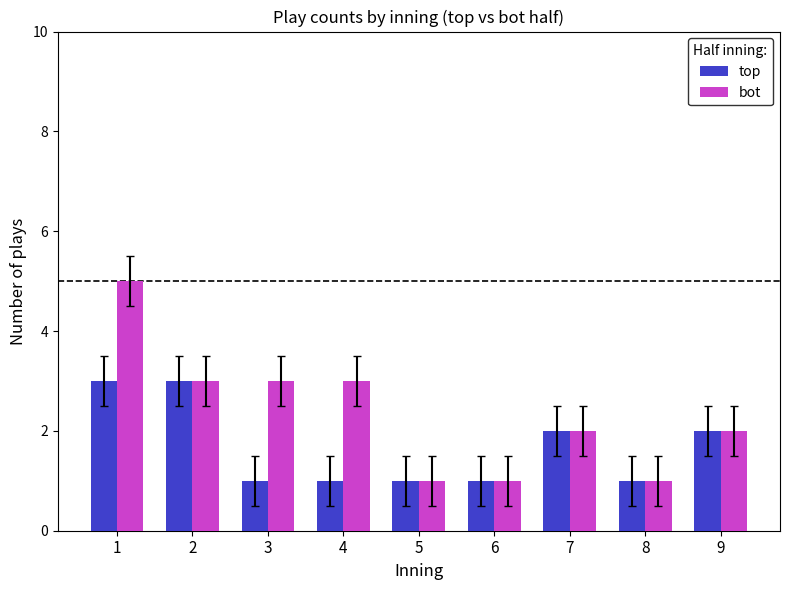

What is the maximum value for top?

3